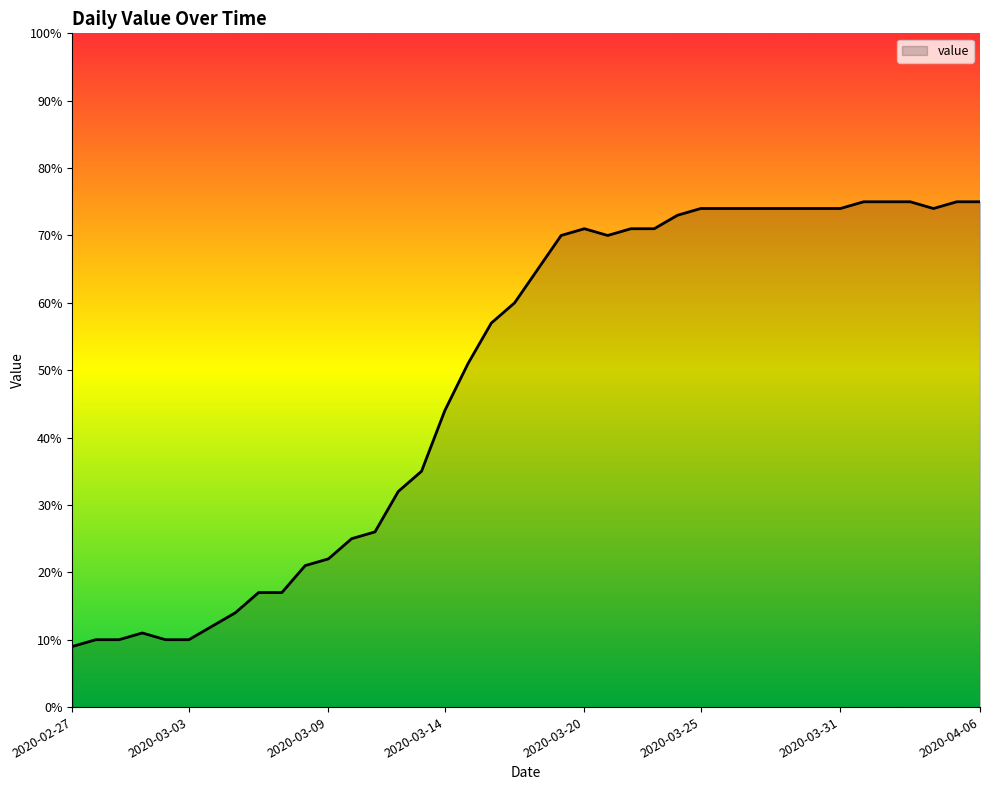

Reading left to right, transcribe all the data shown in this chart.

9	10	10	11	10	10	12	14	17	17	21	22	25	26	32	35	44	51	57	60	65	70	71	70	71	71	73	74	74	74	74	74	74	74	75	75	75	74	75	75